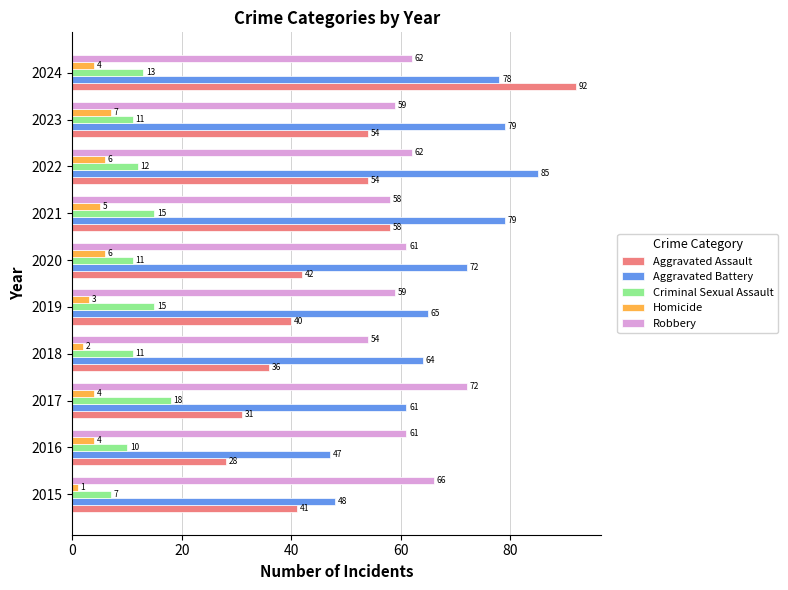

What is the difference between the highest and lowest values at 2019?

62